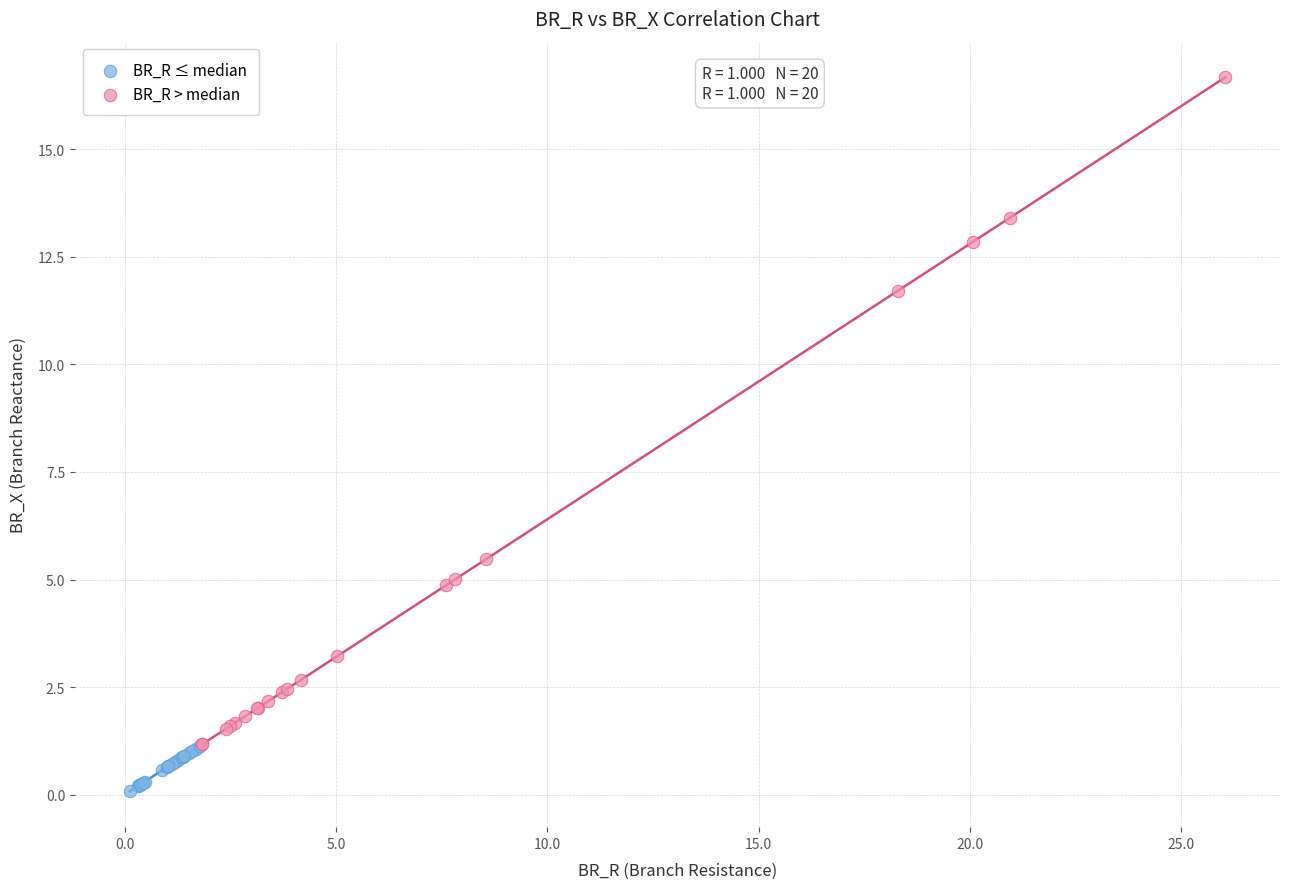

Which series contains the highest Y value?

BR_R > median